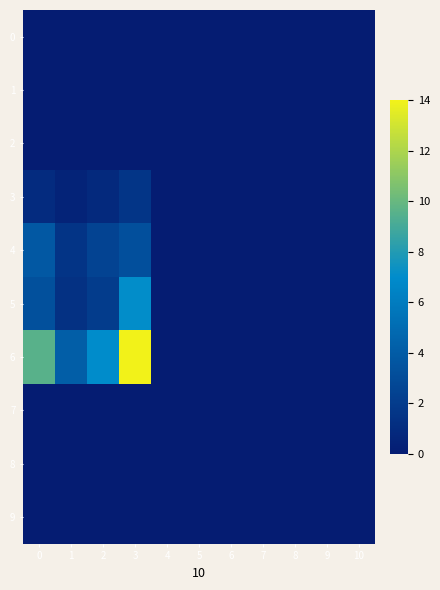

Which series has the largest total across all categories?

6